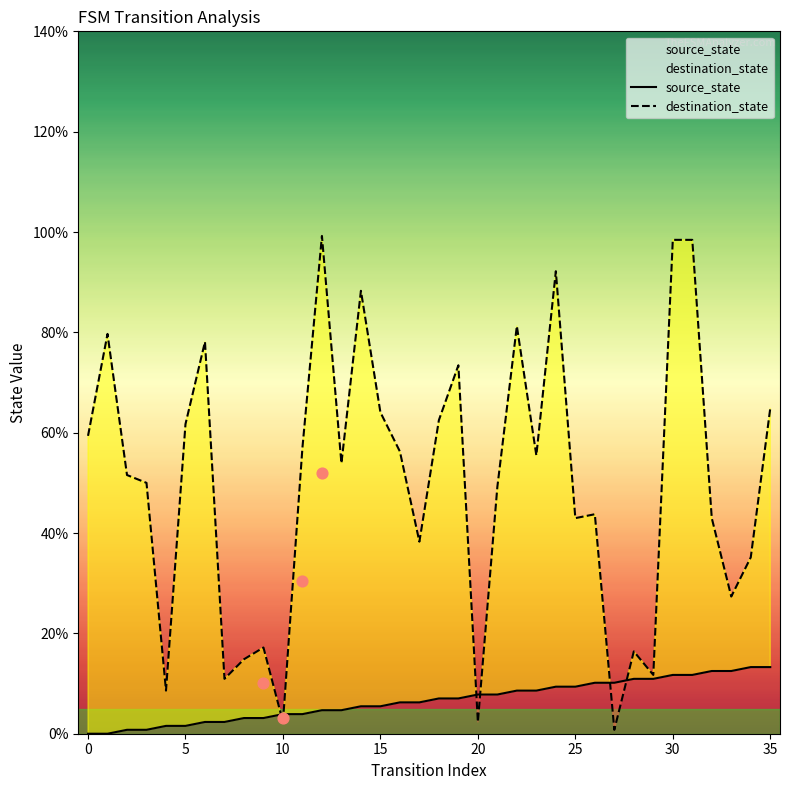

Which series has the largest Y range (max minus min)?

destination_state